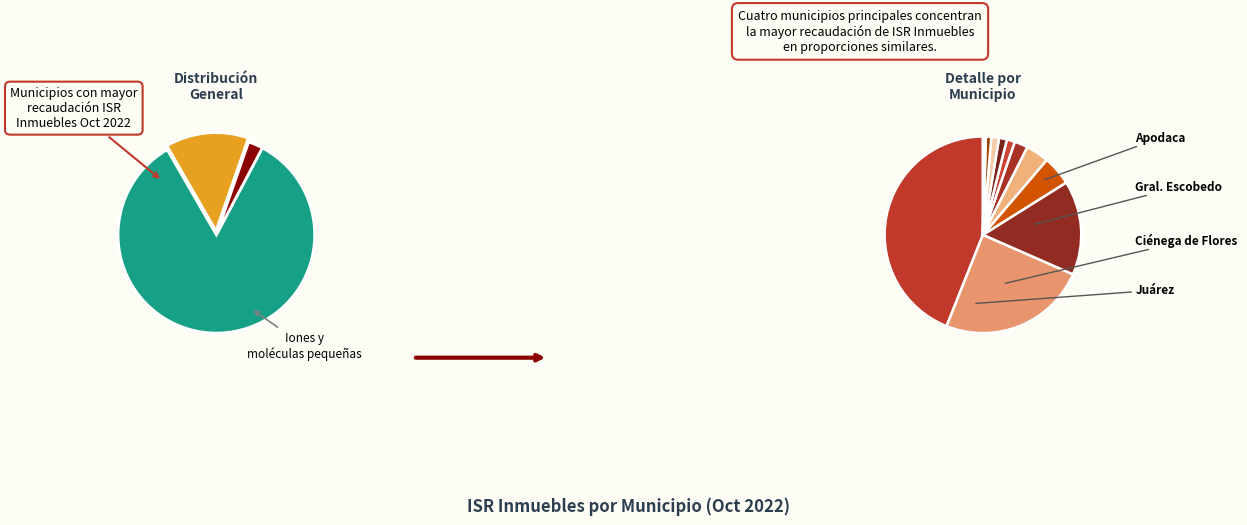

To the nearest percent, what is the average slice percentage?

8%